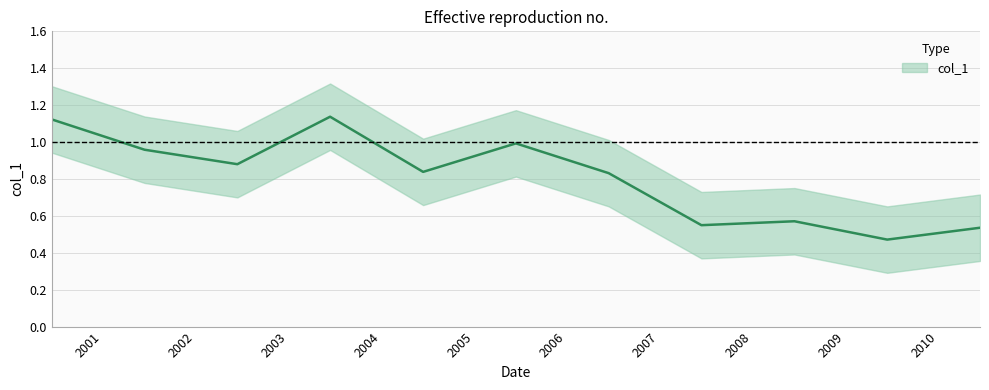

What is the change in value from 2003-06-15 to 2006-06-15?

-0.3